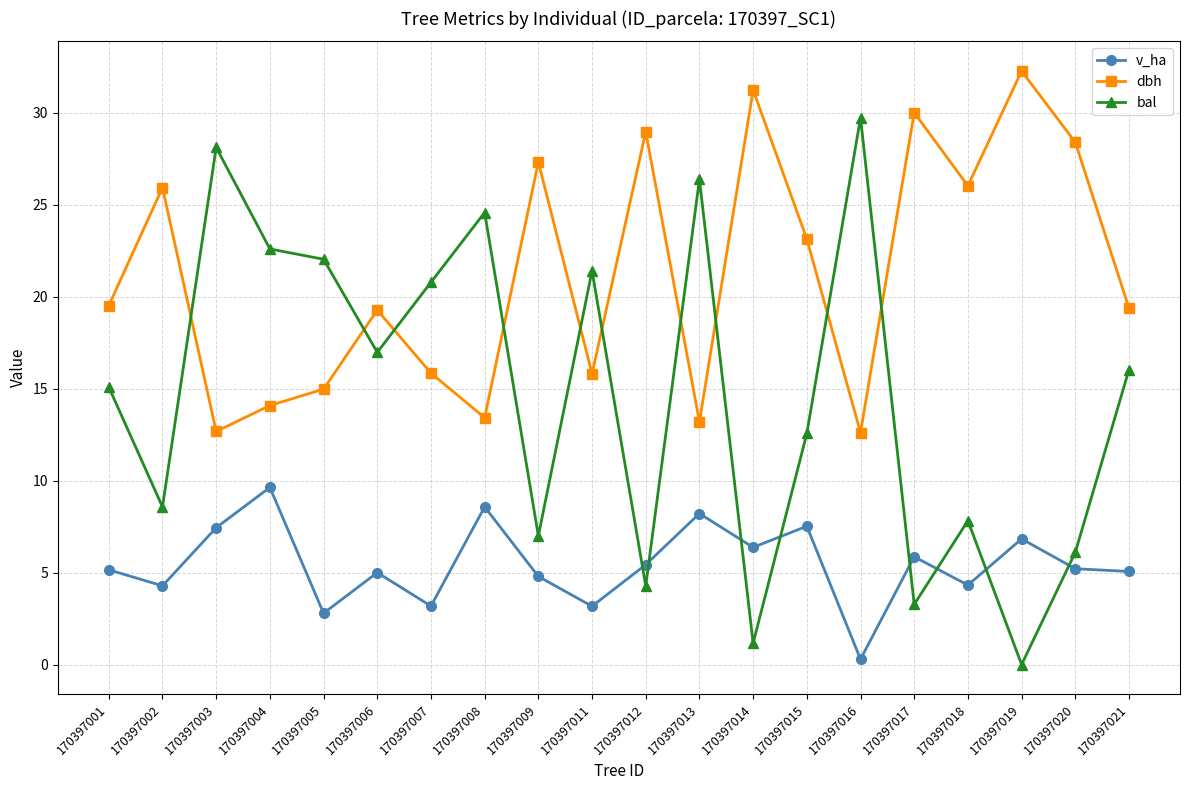

Which series has the largest total across all categories?

dbh